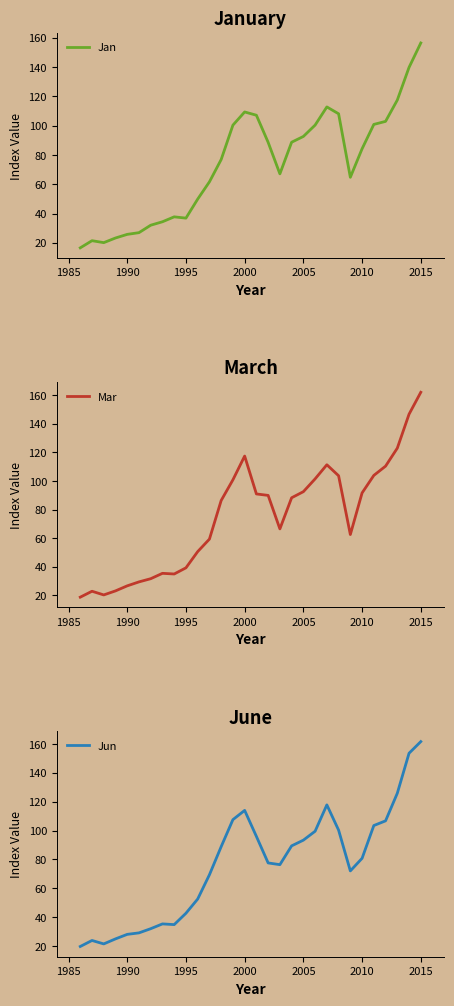

What is the difference between the second highest and second lowest values in the Jun series?

132.2